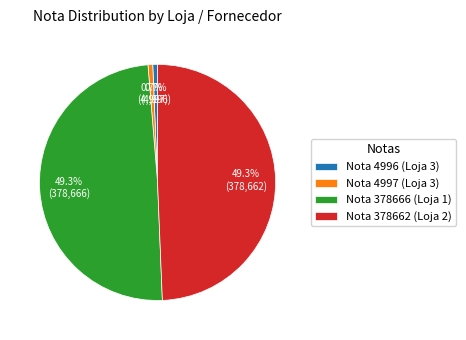

To the nearest percent, what is the average slice percentage?

25%